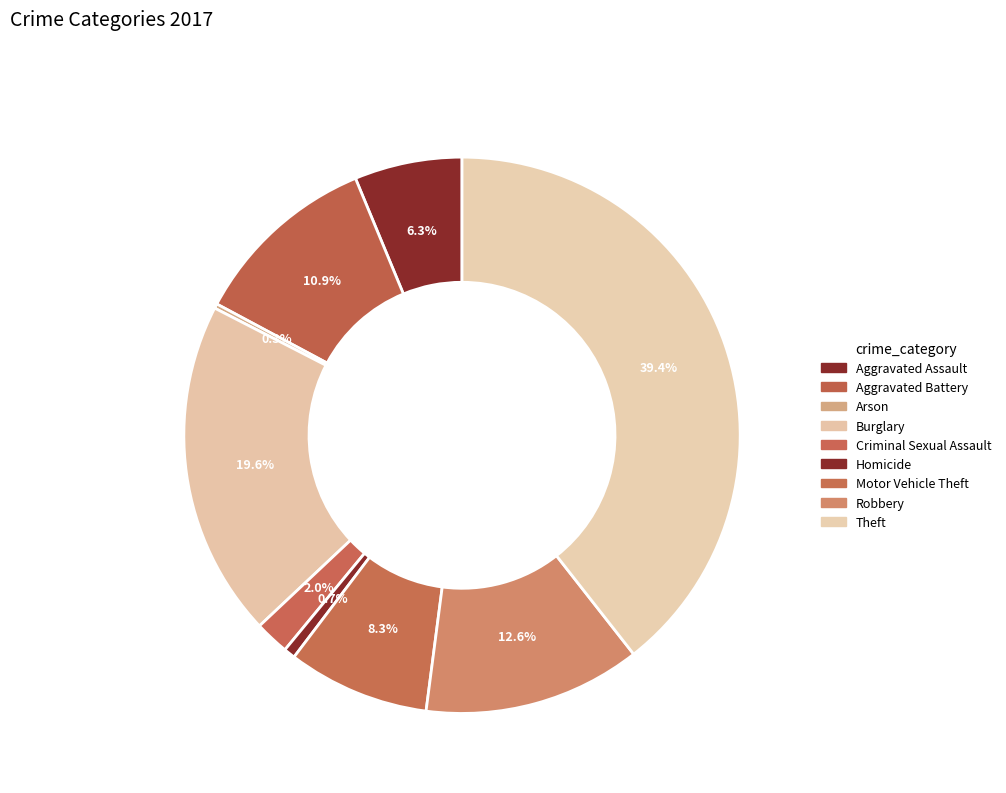

True or false: Criminal Sexual Assault accounts for 9% of the total.

False